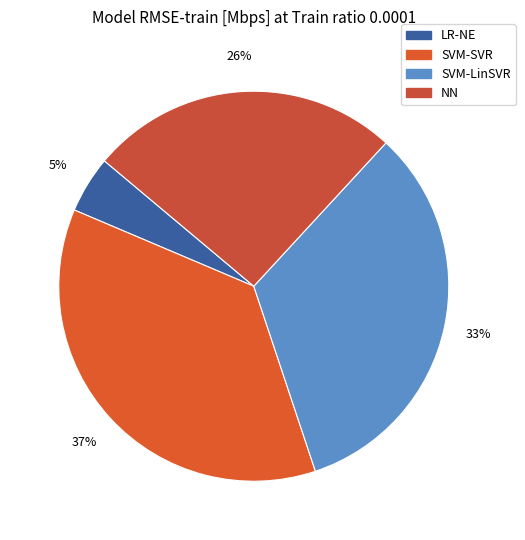

Do SVM-SVR and NN together represent more than half of the pie?

Yes